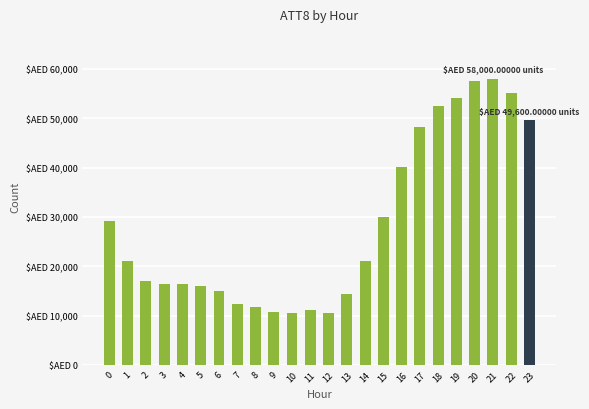

Approximately how many times larger is the value at 4 compared to 1?

0.8